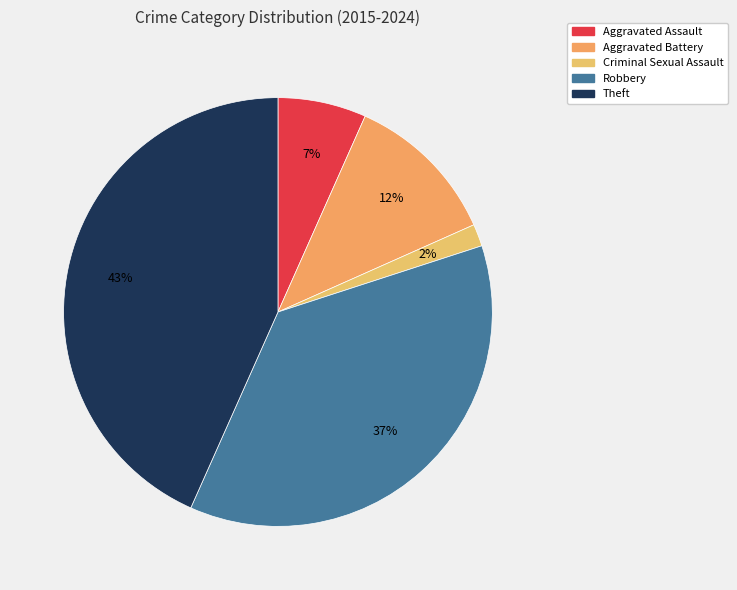

What is the largest slice in the pie chart?

Theft